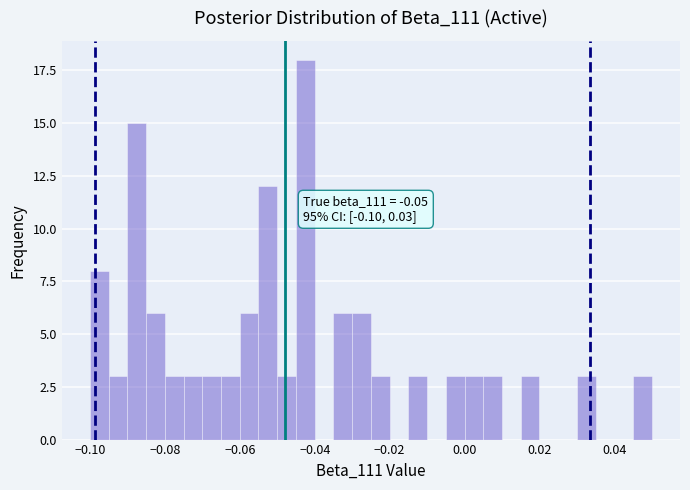

Read against the x-axis, roughly where is the centre of the tallest bar?

-0.042